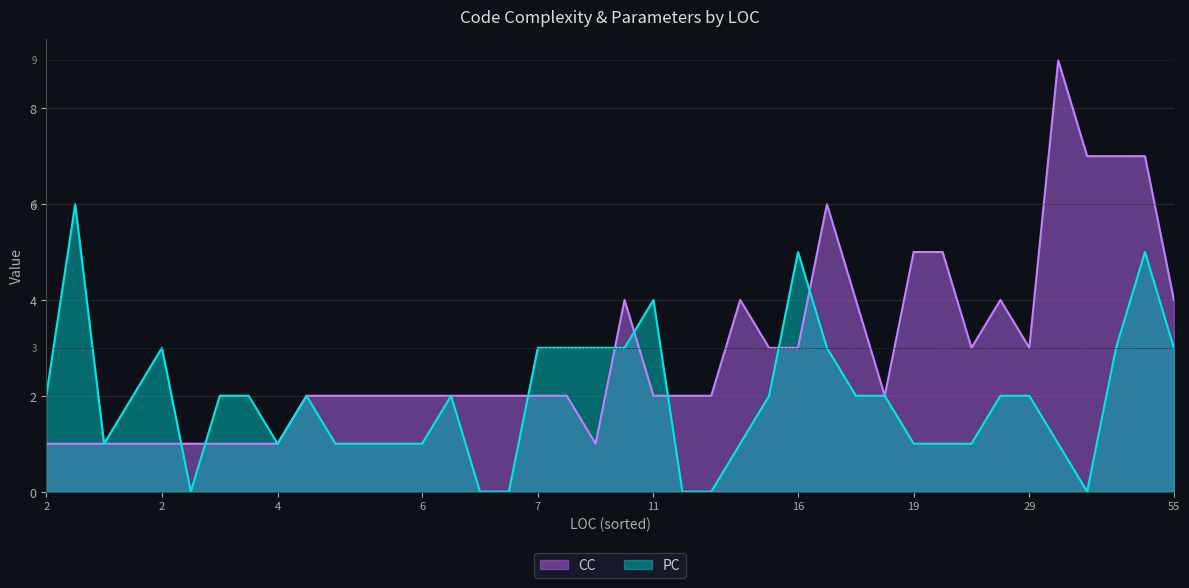

What is the spread (max minus min) of values at 28?

1